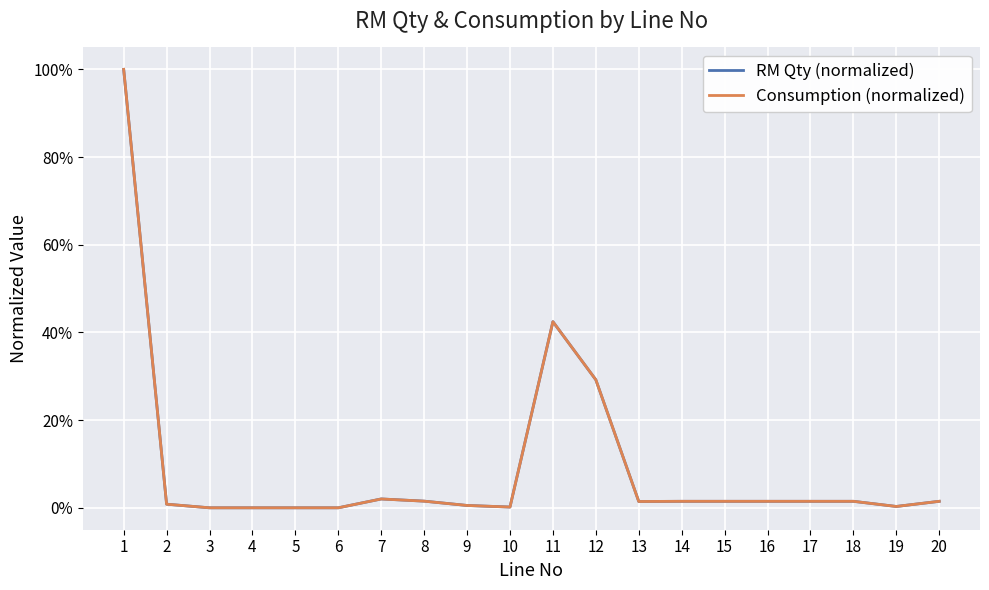

After their last crossing, which series has the higher values: Consumption (normalized) or RM Qty (normalized)?

Consumption (normalized)